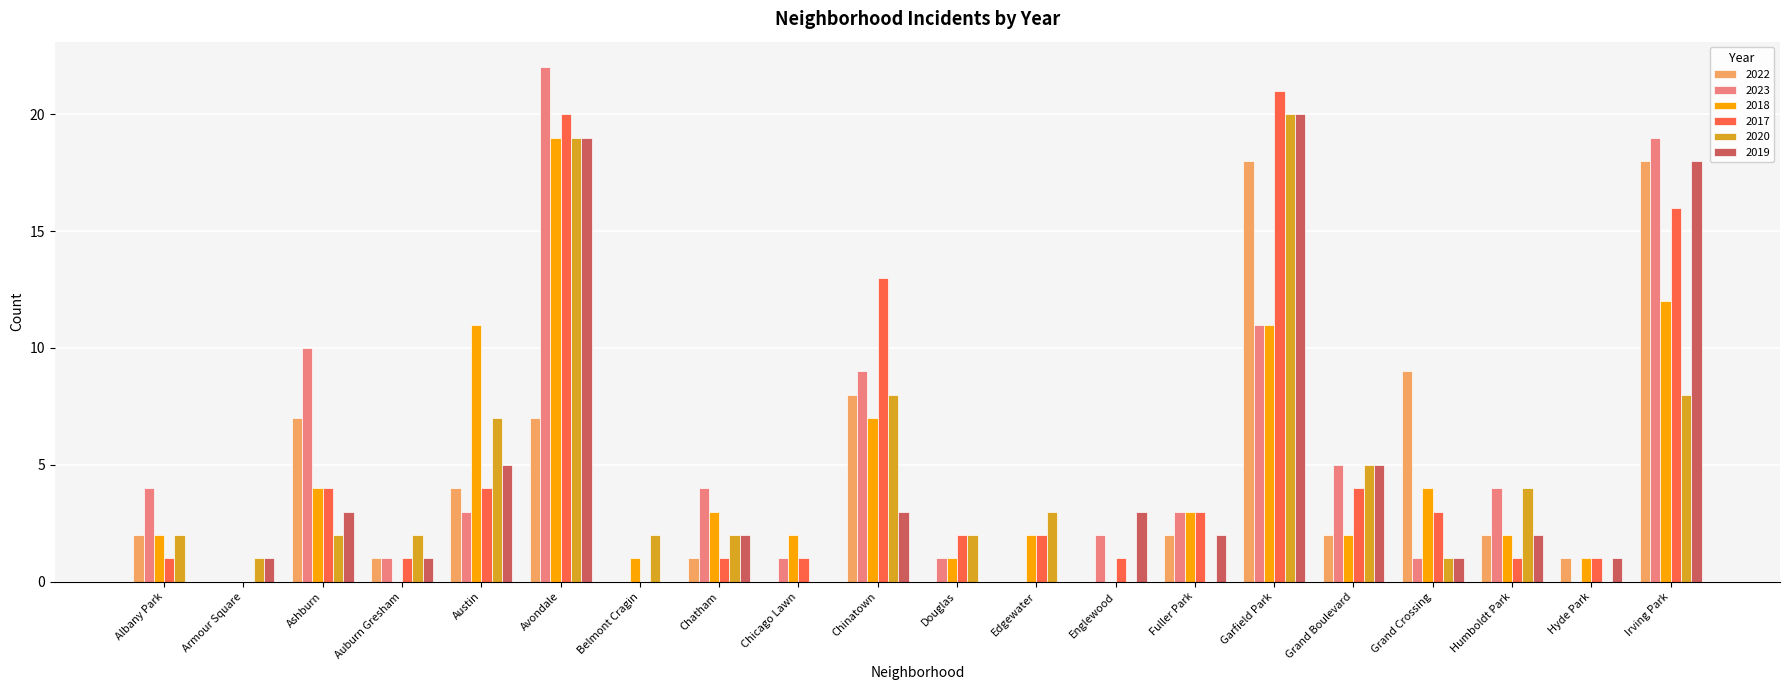

At which category is the sum across all series the highest?

Avondale